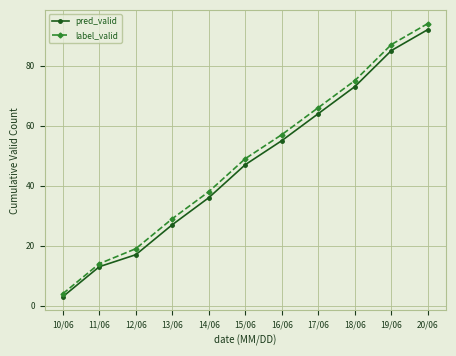

What position from the right is 17/06?

4